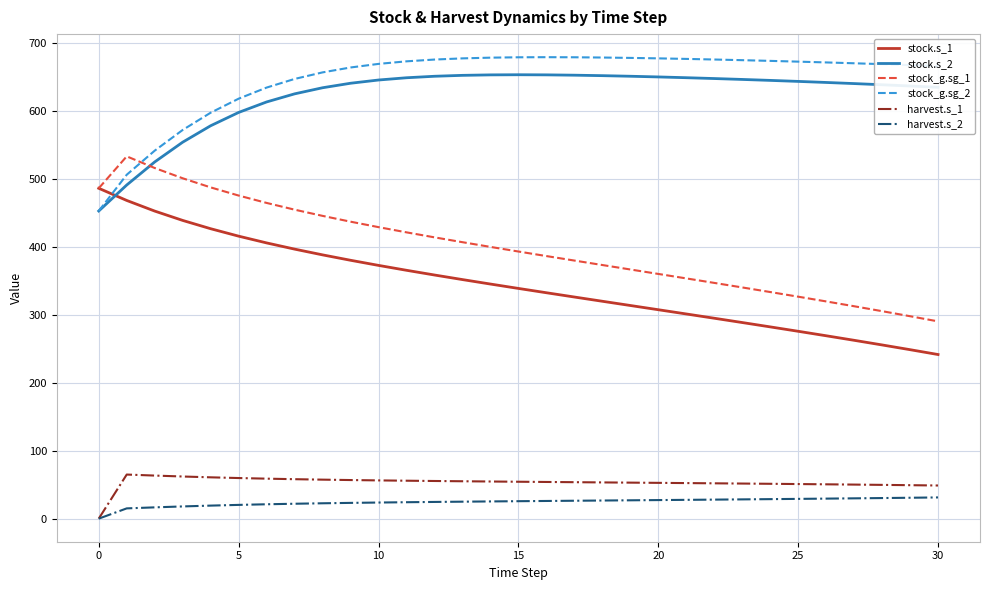

At how many categories does at least one series exceed 316?

31